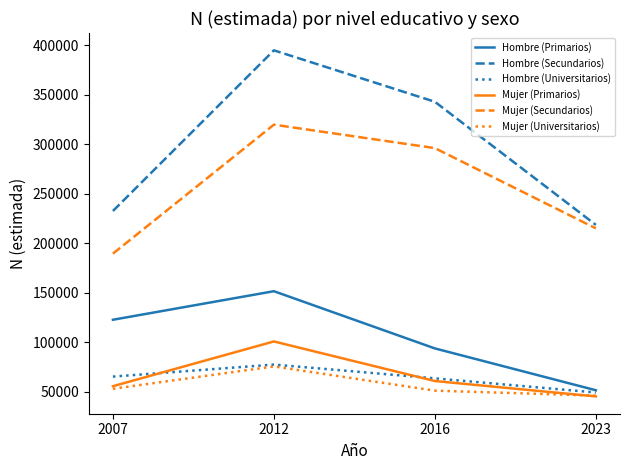

What is the difference between the second highest and second lowest values in the Mujer (Universitarios) series?

1888